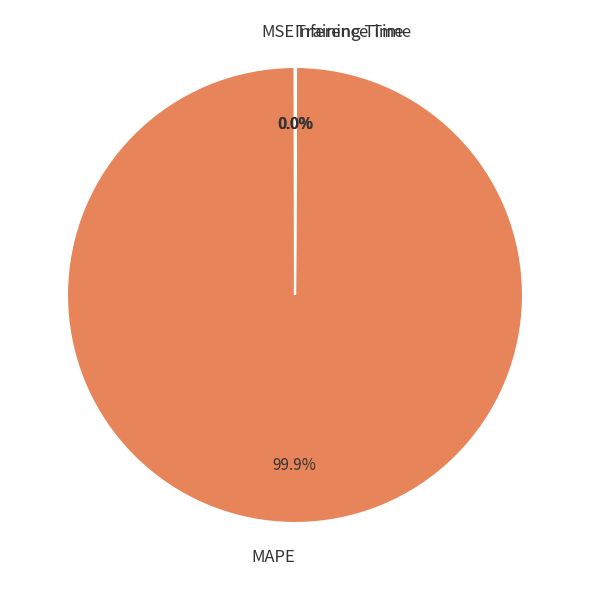

To the nearest percent, what is the difference between the largest and smallest slice percentages?

100%